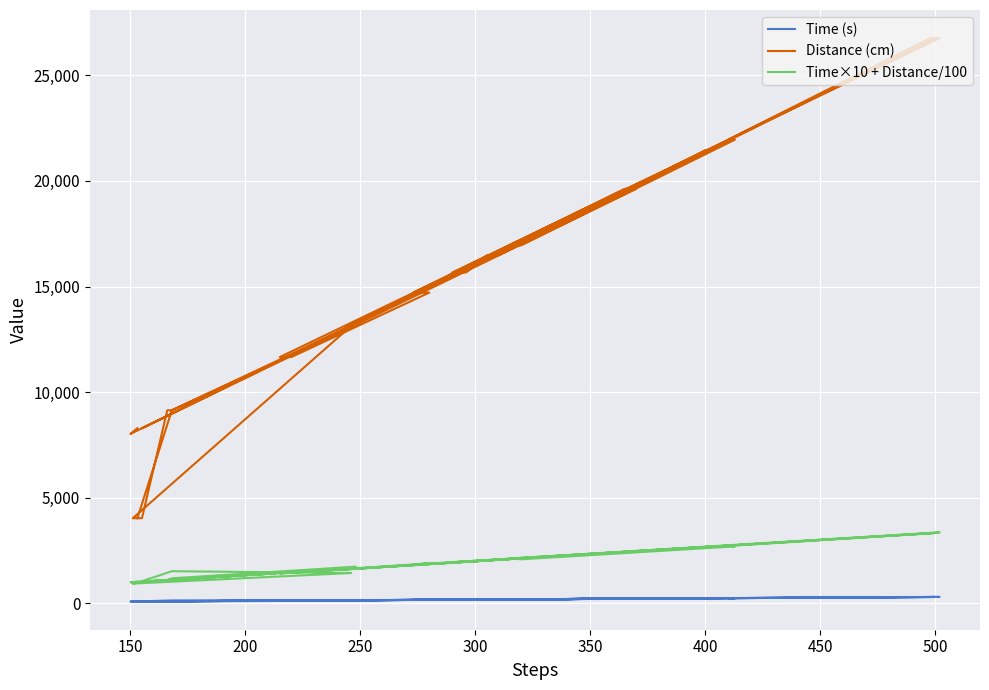

What is the maximum value for Time×10 + Distance/100?

3367.6